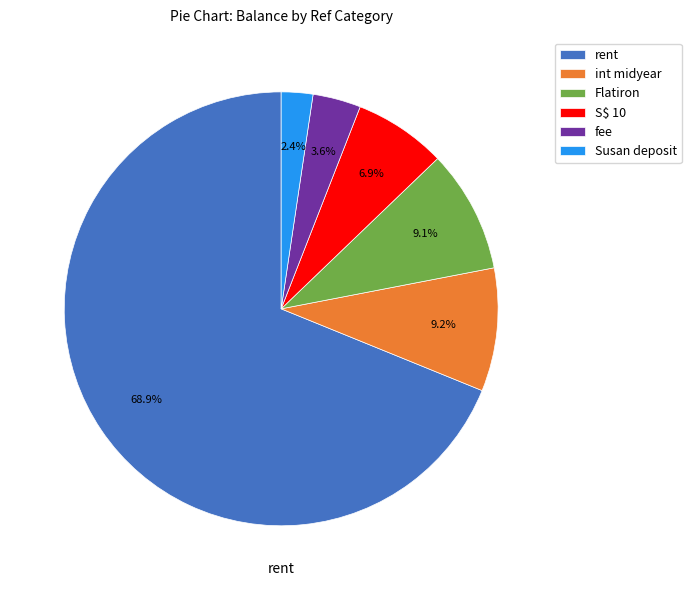

Is there a majority slice in this chart?

Yes